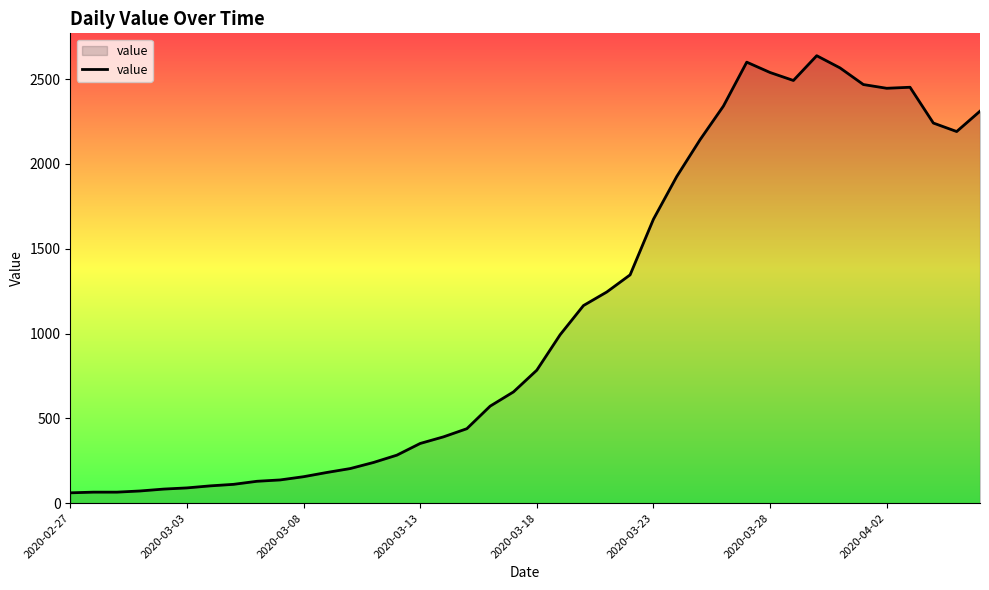

What is the smallest value displayed?

61